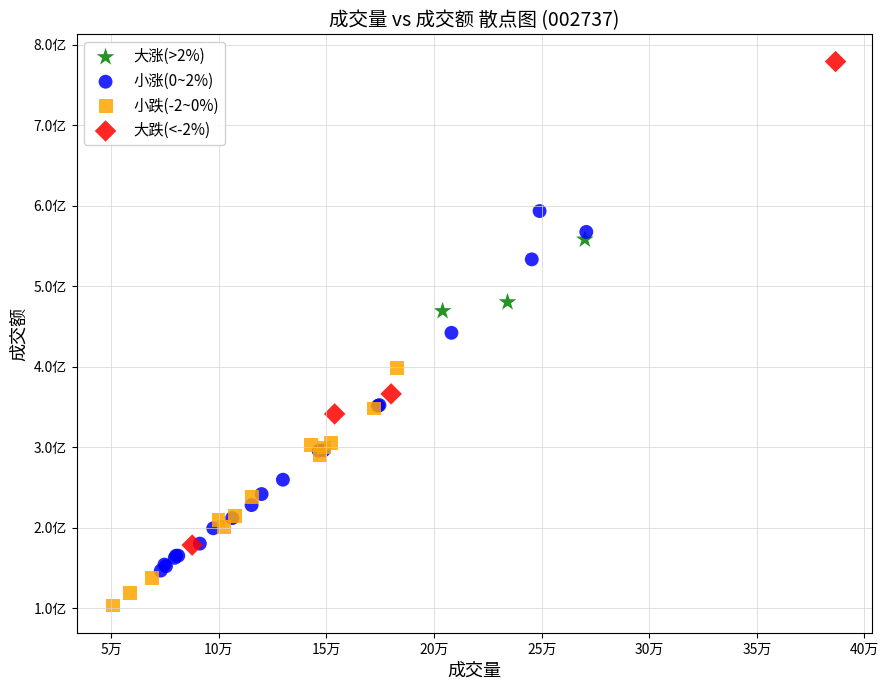

What are all the series names shown in the legend?

大涨(>2%), 小涨(0~2%), 小跌(-2~0%), 大跌(<-2%)